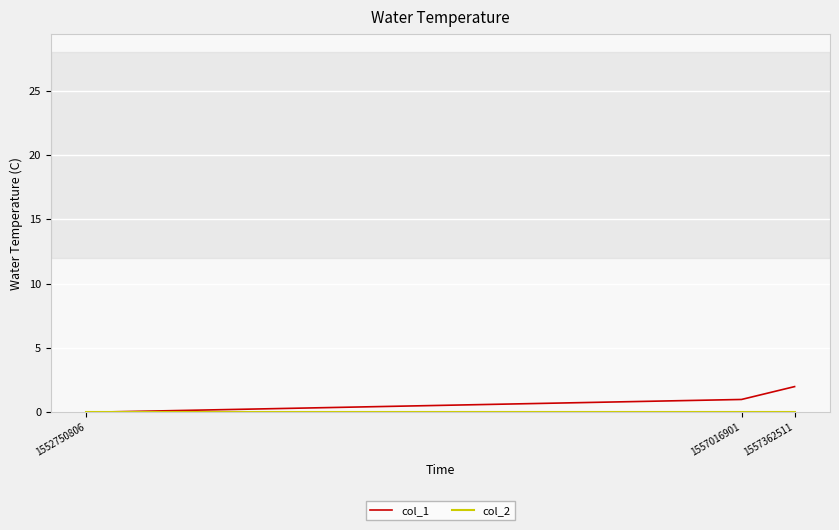

Is this an area chart (filled region under the line)?

No